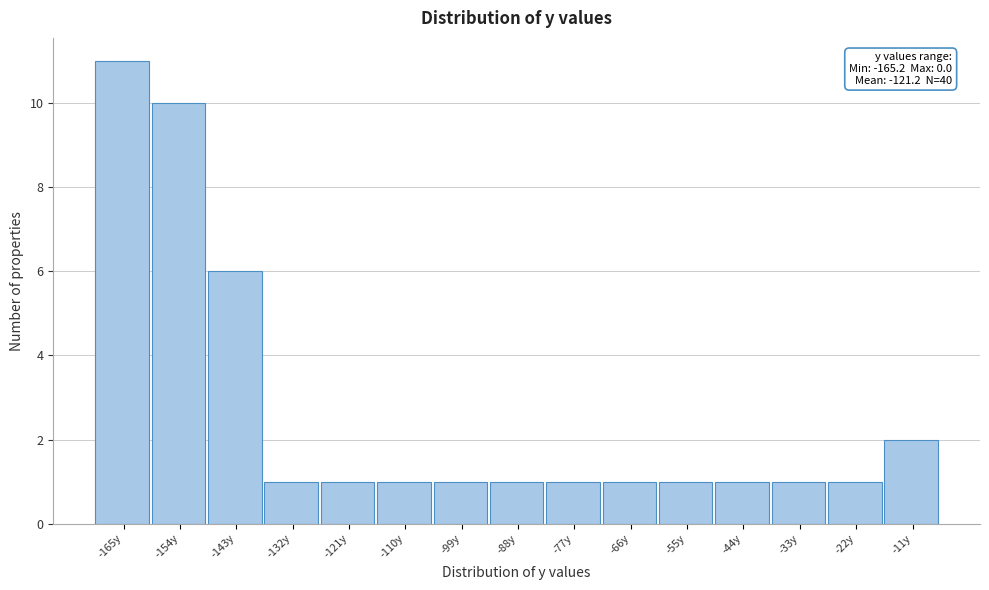

Reading right to left, what are all the values shown in this chart?

2	1	1	1	1	1	1	1	1	1	1	1	6	10	11